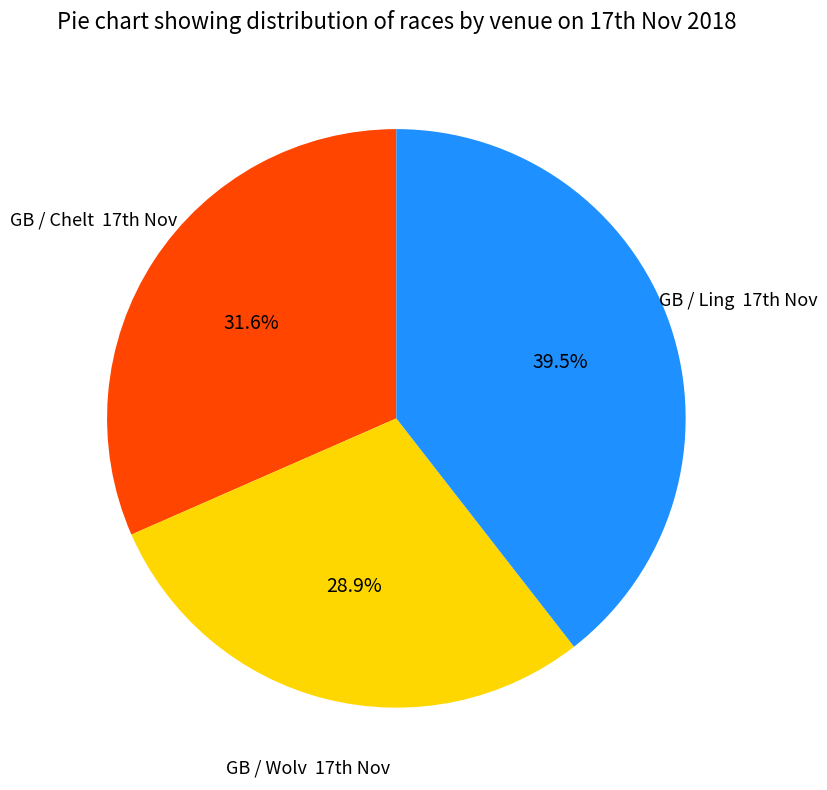

Does any single category account for the majority?

No